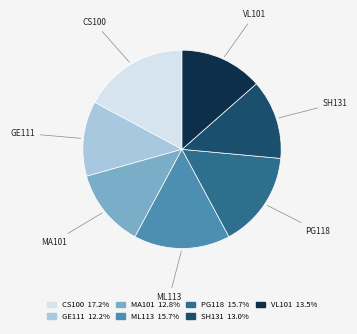

Do GE111 and SH131 together represent more than half of the pie?

No